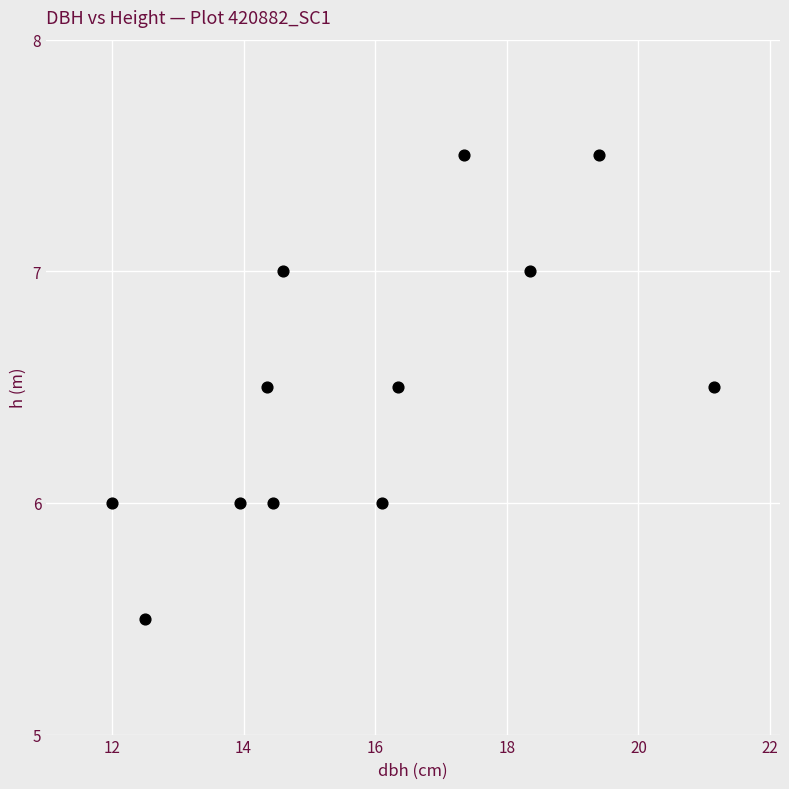

What is the range of X values (max minus min)?

9.1